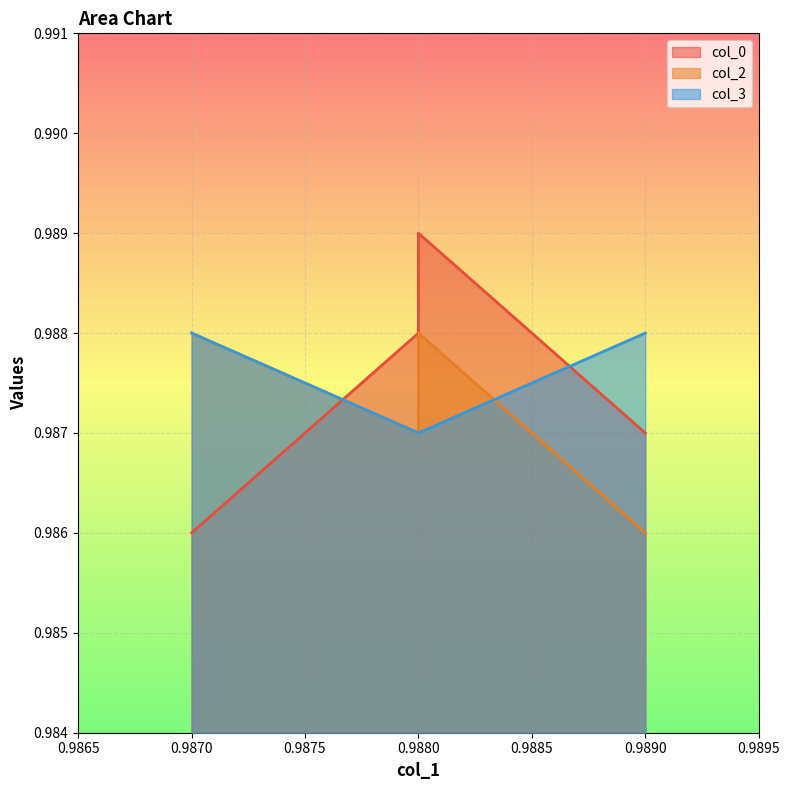

Which series ends up on top after the final intersection of col_3 and col_0?

col_3